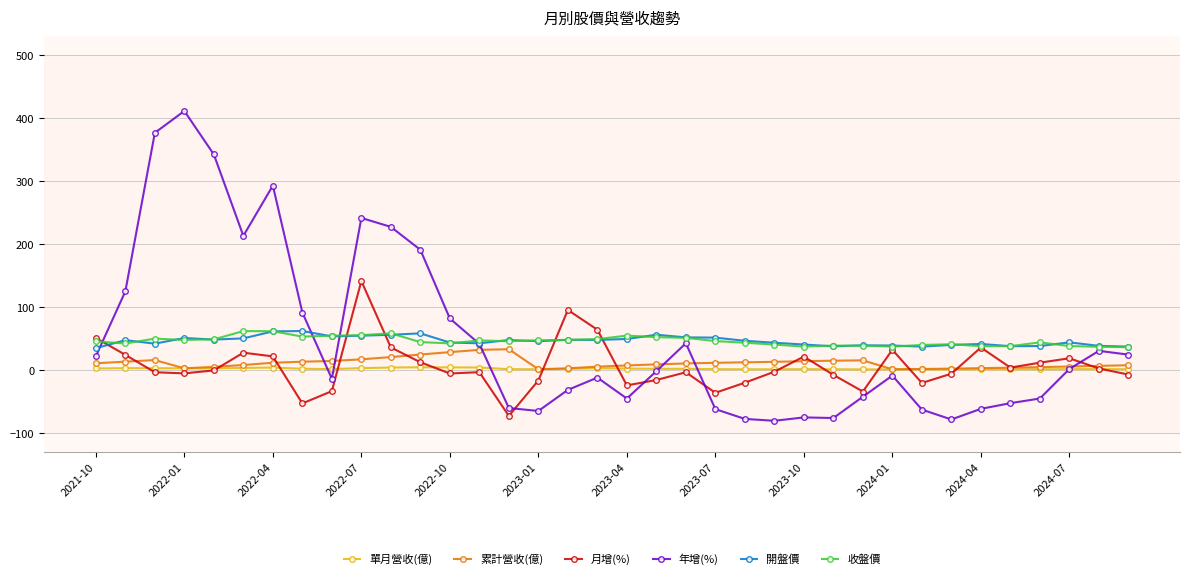

What is the greatest value displayed?

411.1